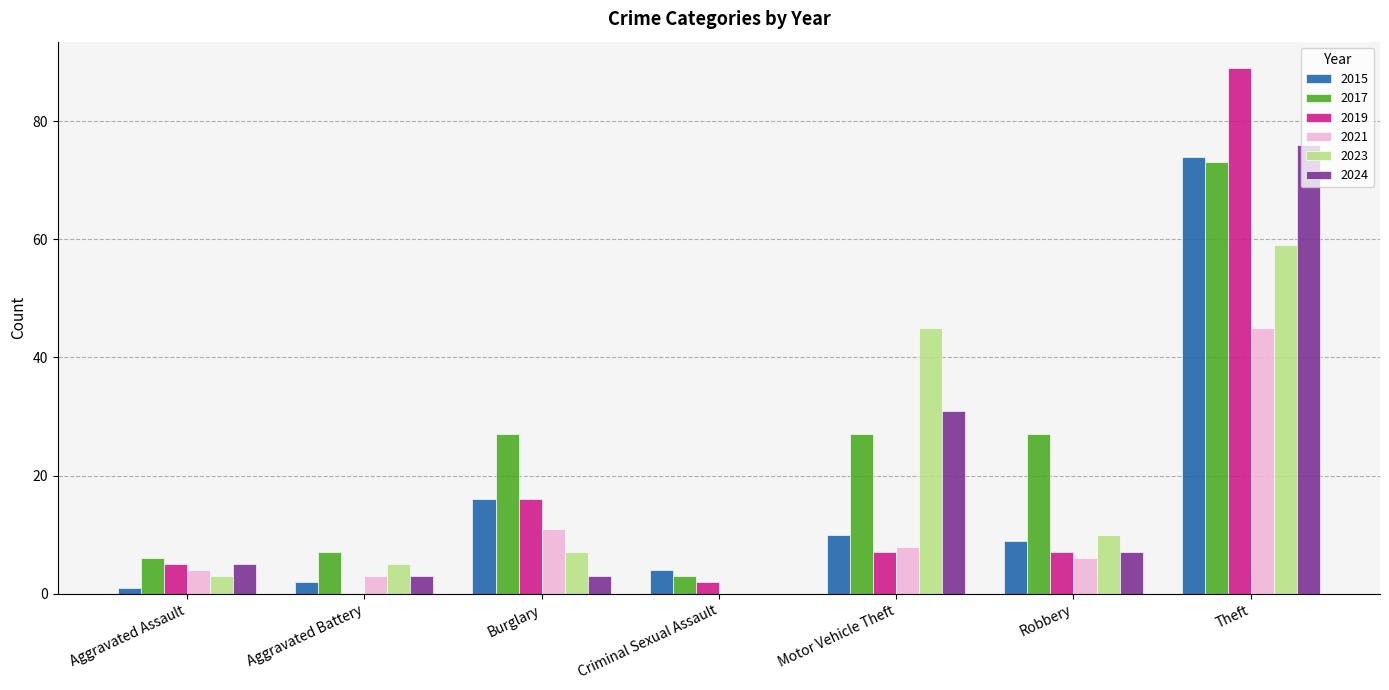

Which series has the largest total across all categories?

2017